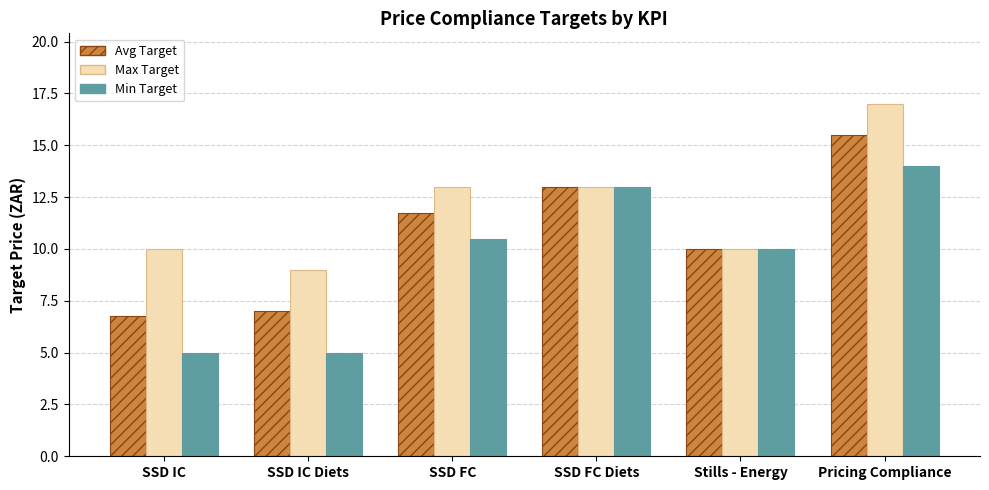

Reading right to left, what are all the values shown in this chart?

Avg Target: 15.5	10.0	13.0	11.8	7.0	6.8
Max Target: 17.0	10.0	13.0	13.0	9.0	10.0
Min Target: 14.0	10.0	13.0	10.5	5.0	5.0